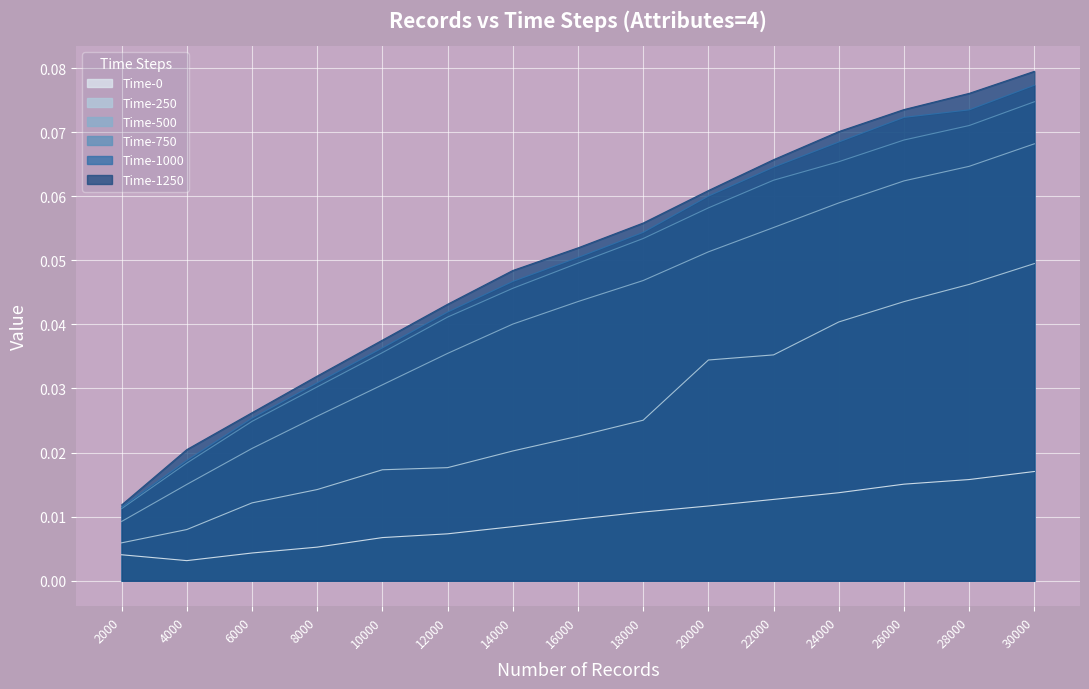

Reading right to left, extract all data points from this chart.

Time-0: 30000=0.0	28000=0.0	26000=0.0	24000=0.0	22000=0.0	20000=0.0	18000=0.0	16000=0.0	14000=0.0	12000=0.0	10000=0.0	8000=0.0	6000=0.0	4000=0.0	2000=0.0
Time-250: 30000=0.0	28000=0.0	26000=0.0	24000=0.0	22000=0.0	20000=0.0	18000=0.0	16000=0.0	14000=0.0	12000=0.0	10000=0.0	8000=0.0	6000=0.0	4000=0.0	2000=0.0
Time-500: 30000=0.1	28000=0.1	26000=0.1	24000=0.1	22000=0.1	20000=0.1	18000=0.0	16000=0.0	14000=0.0	12000=0.0	10000=0.0	8000=0.0	6000=0.0	4000=0.0	2000=0.0
Time-750: 30000=0.1	28000=0.1	26000=0.1	24000=0.1	22000=0.1	20000=0.1	18000=0.1	16000=0.0	14000=0.0	12000=0.0	10000=0.0	8000=0.0	6000=0.0	4000=0.0	2000=0.0
Time-1000: 30000=0.1	28000=0.1	26000=0.1	24000=0.1	22000=0.1	20000=0.1	18000=0.1	16000=0.1	14000=0.0	12000=0.0	10000=0.0	8000=0.0	6000=0.0	4000=0.0	2000=0.0
Time-1250: 30000=0.1	28000=0.1	26000=0.1	24000=0.1	22000=0.1	20000=0.1	18000=0.1	16000=0.1	14000=0.0	12000=0.0	10000=0.0	8000=0.0	6000=0.0	4000=0.0	2000=0.0